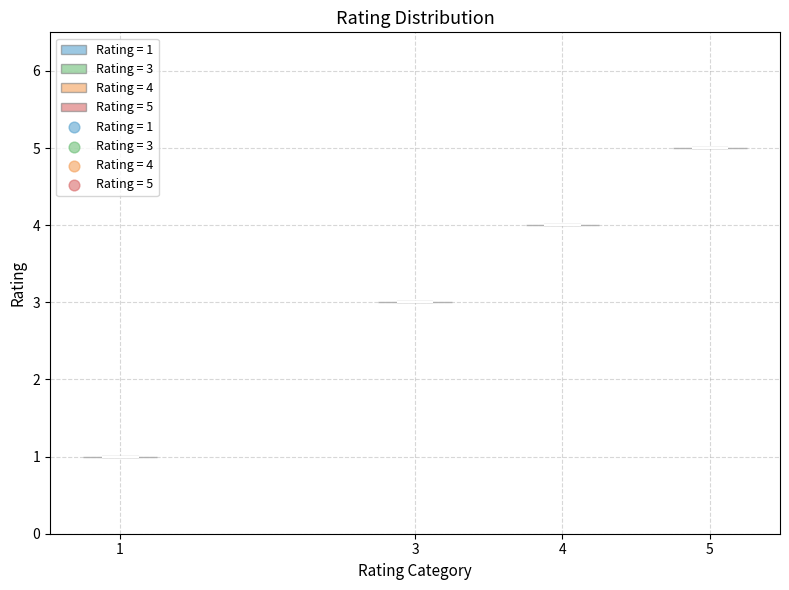

Reading left to right, read every violin against the y-axis: where its median line is, and the lowest and highest points it reaches. The values are not printed on the chart, so give them approximately, as read against the axis.

1: median line 1, lowest point 1, highest point 1
3: median line 3, lowest point 3, highest point 3
4: median line 4, lowest point 4, highest point 4
5: median line 5, lowest point 5, highest point 5